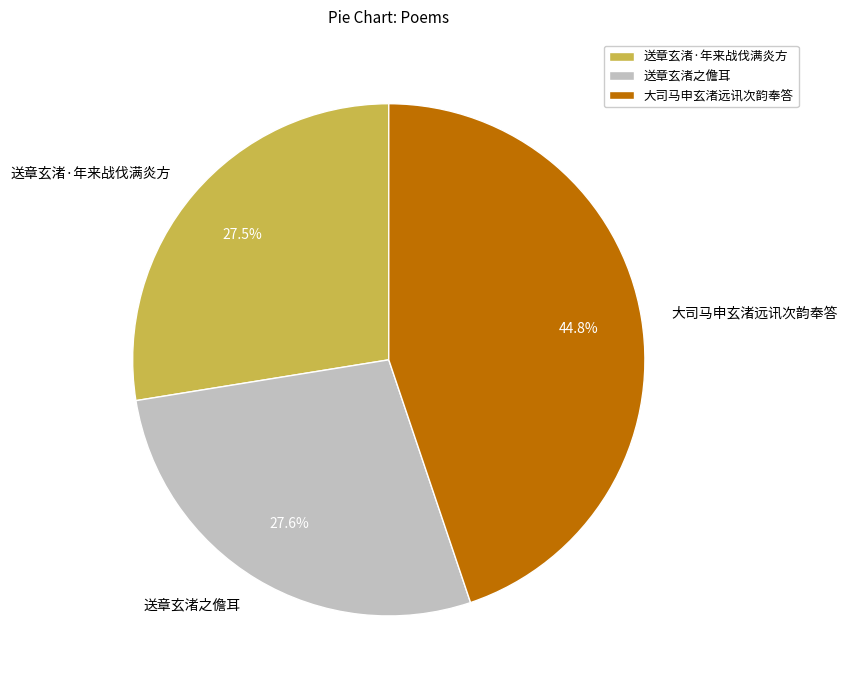

To the nearest percent, what is the difference between the largest and smallest slice percentages?

17%